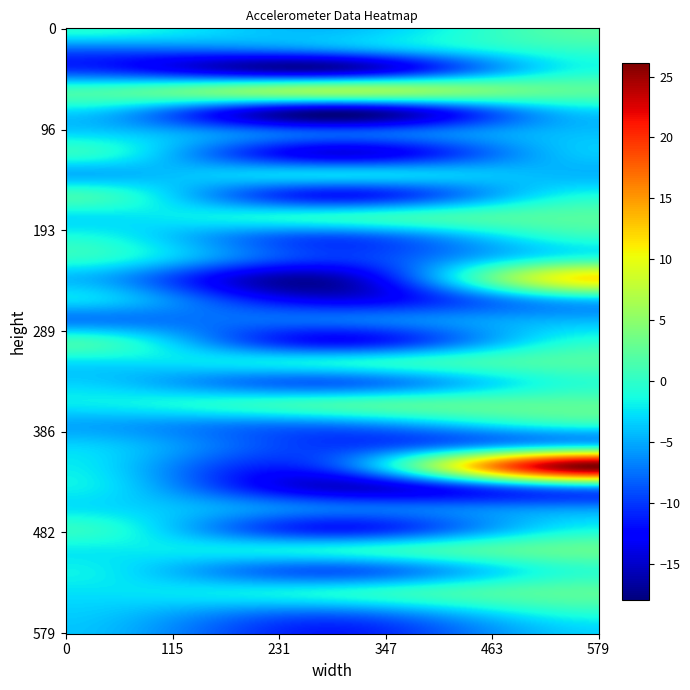

Between 9 and 28, which is larger?

9